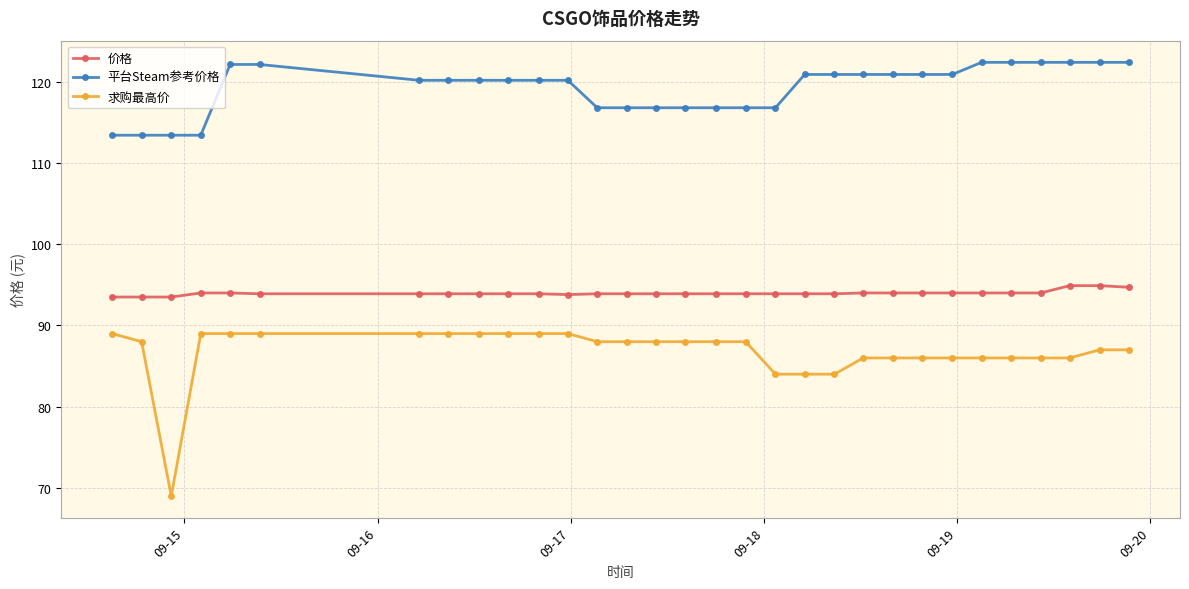

Which series has the largest total across all categories?

平台Steam参考价格